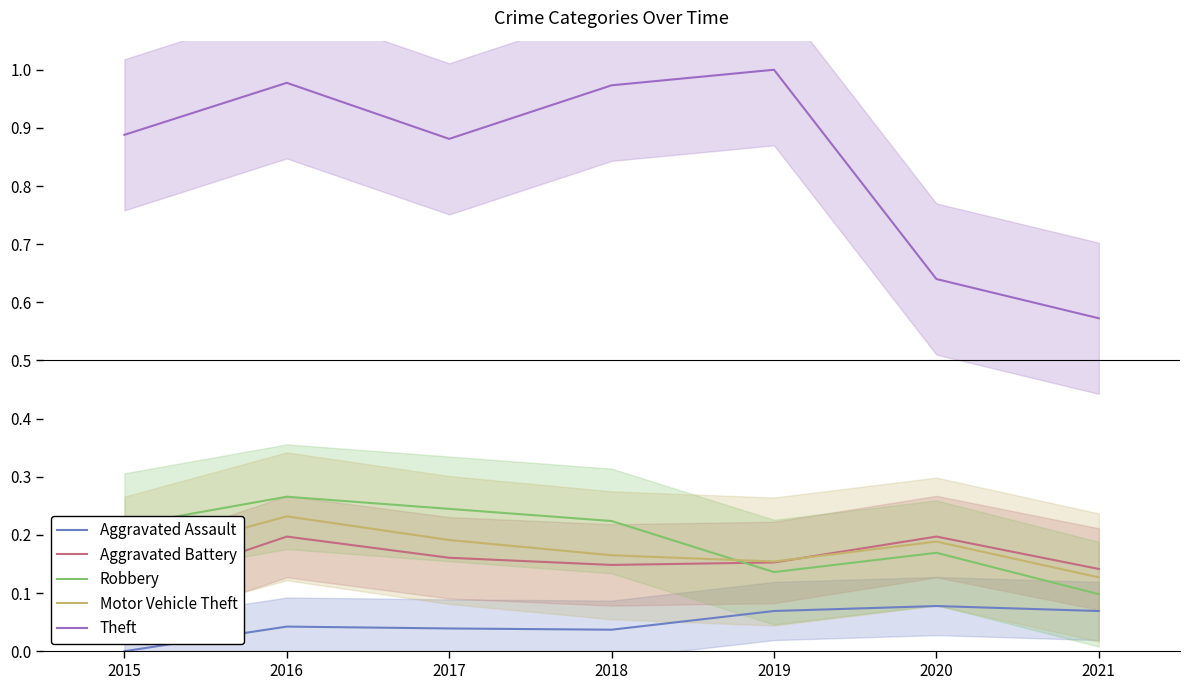

Is it true that Theft equals 1.7 at 2016?

False